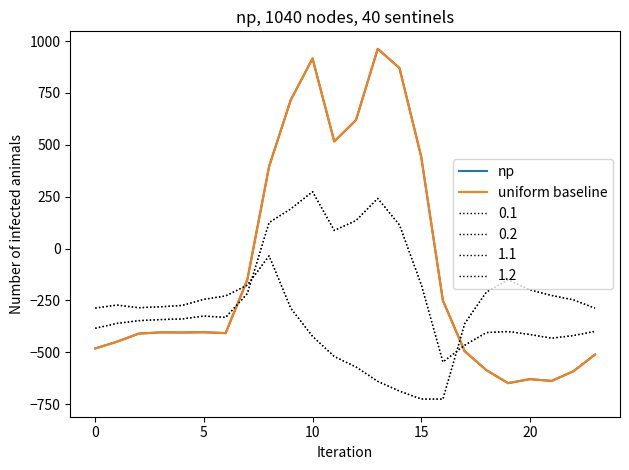

True or false: uniform baseline and np intersect in this chart.

False